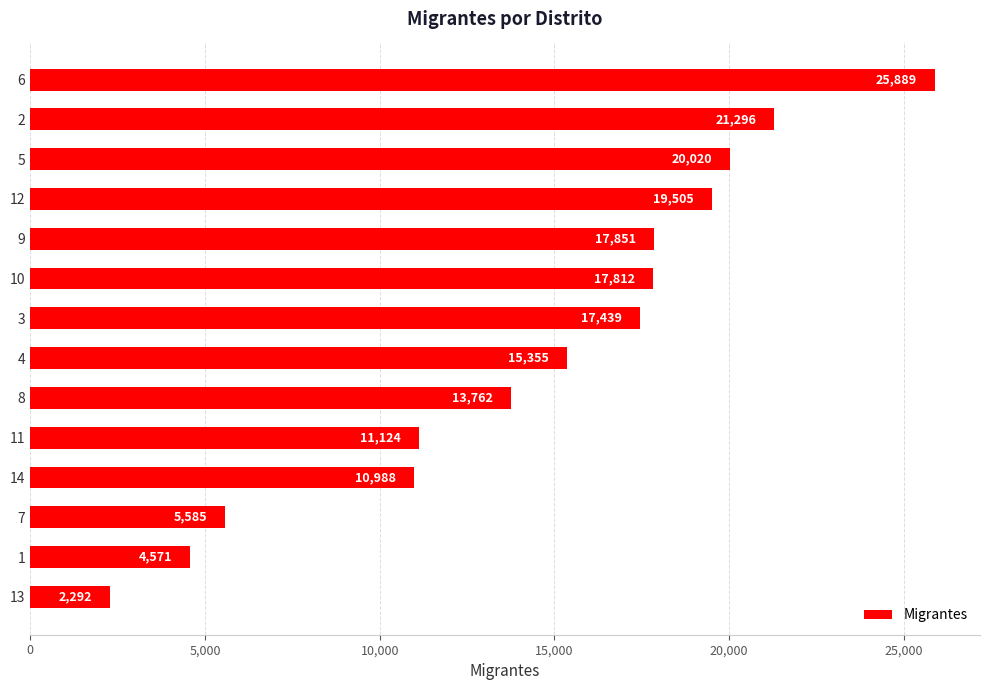

Rank the categories by value from lowest to highest.

13, 1, 7, 14, 11, 8, 4, 3, 10, 9, 12, 5, 2, 6